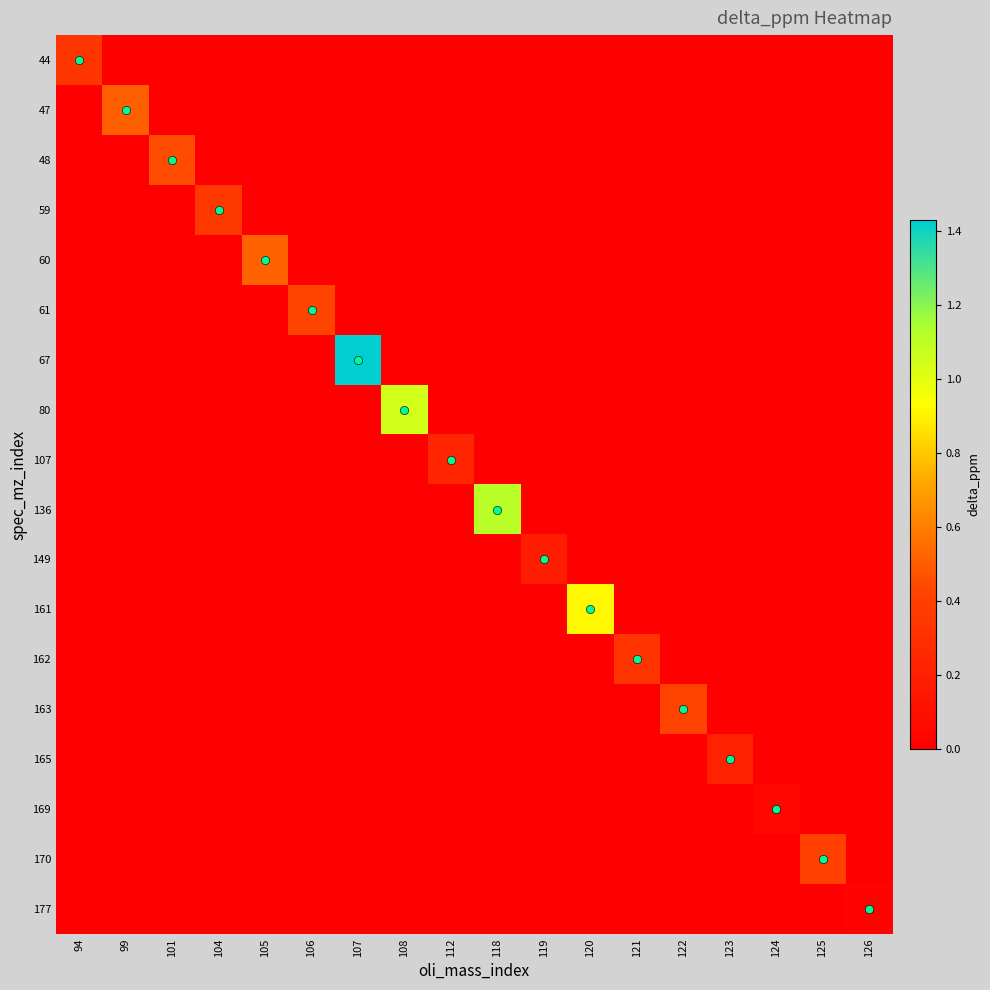

Which series has the widest spread of values?

67